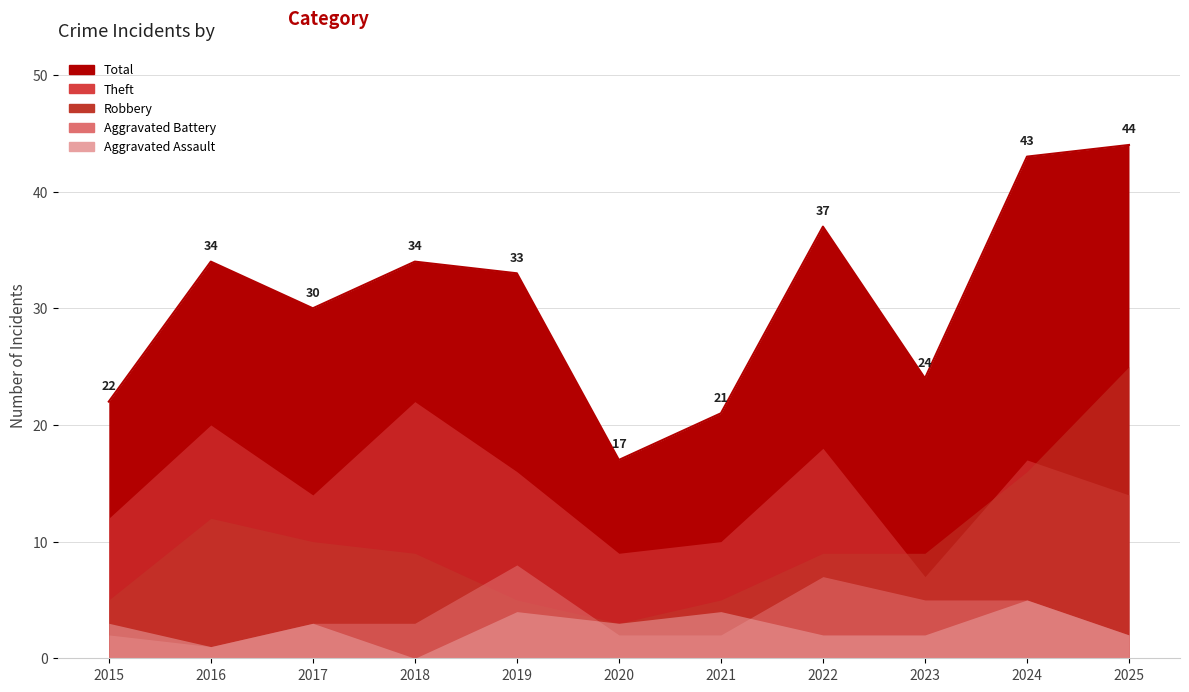

Which series changed the most between 2019 and 2020?

Total